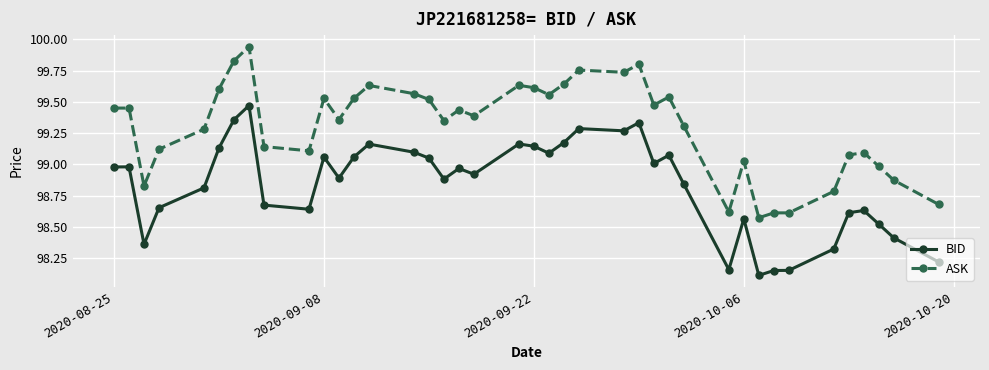

True or false: BID and ASK intersect in this chart.

False